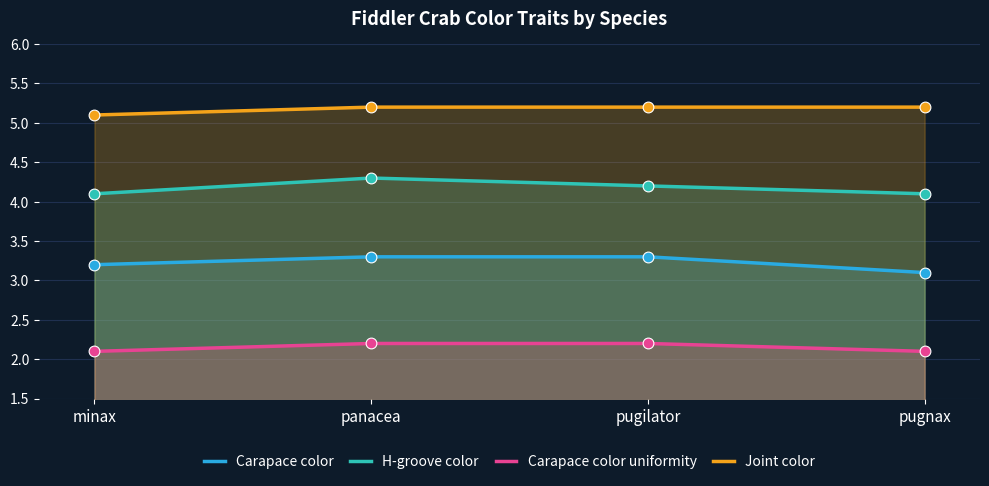

At which category is the sum across all series the highest?

panacea